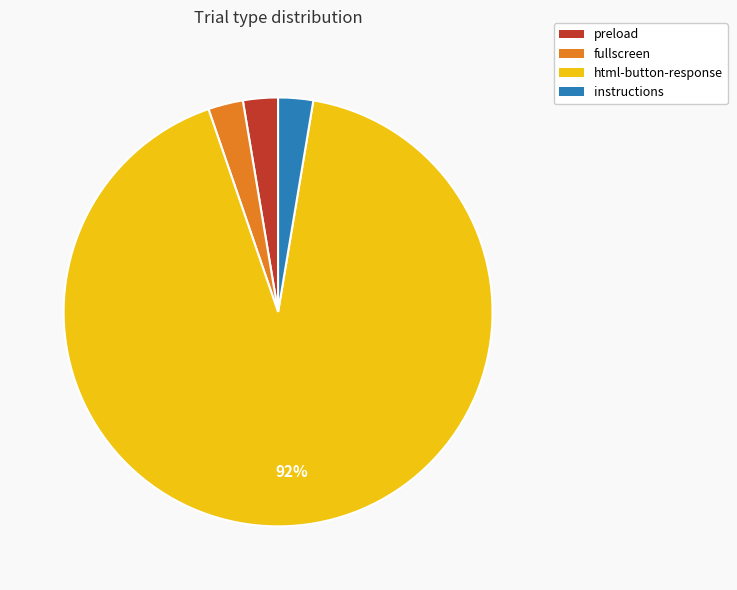

Is the sum of html-button-response and preload greater than half?

Yes